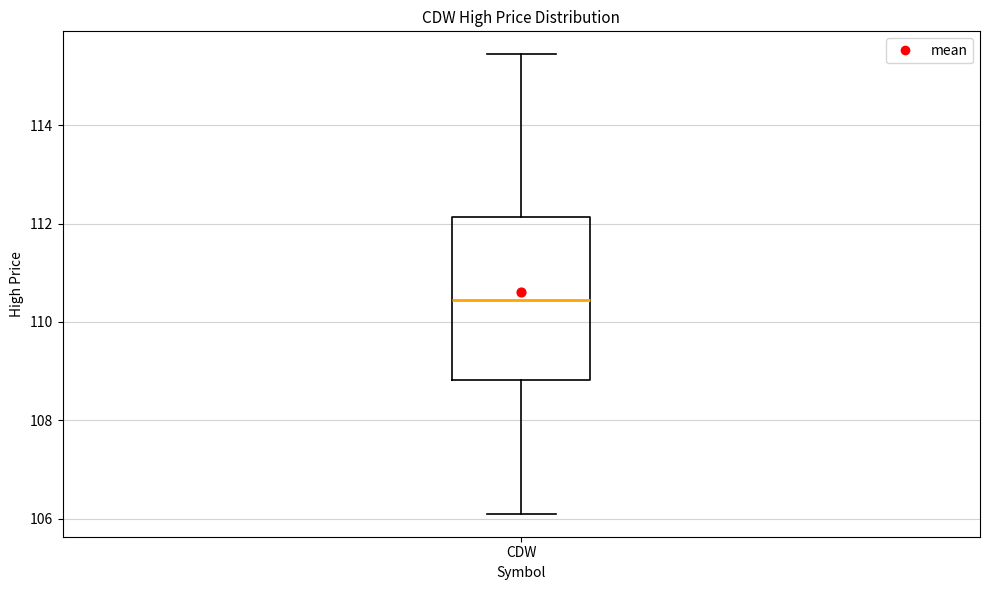

Read this box plot against the y-axis: the position of the median line, the range covered by the box, and the ends of both whiskers. The values are not printed on the chart, so give them approximately, as read against the axis.

median 110.4, box 108.8 to 112.2, whiskers 106.2 to 115.4